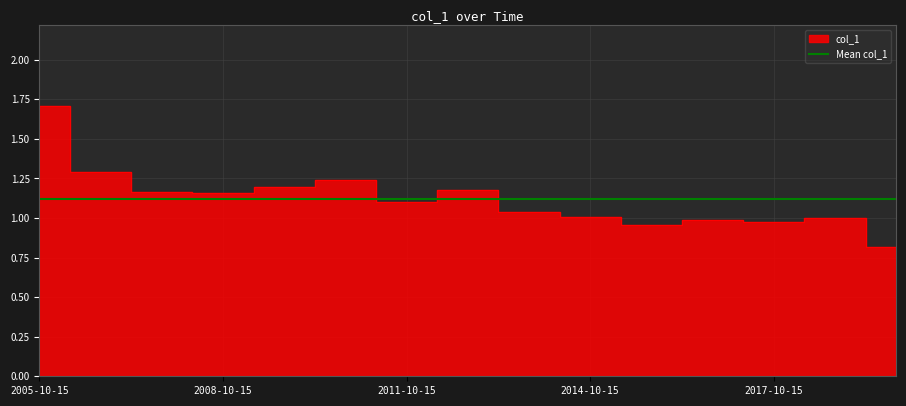

Reading right to left, what are all the values shown in this chart?

2019-10-15=0.8	2018-10-15=1.0	2017-10-15=1.0	2016-10-15=1.0	2015-10-15=1.0	2014-10-15=1.0	2013-10-15=1.0	2012-10-15=1.2	2011-10-15=1.1	2010-10-15=1.2	2009-10-15=1.2	2008-10-15=1.2	2007-10-15=1.2	2006-10-15=1.3	2005-10-15=1.7